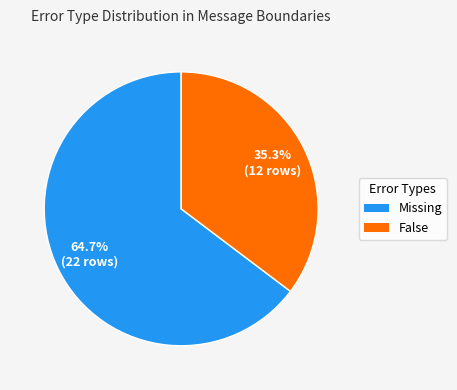

Rank the categories by value from highest to lowest.

Missing, False